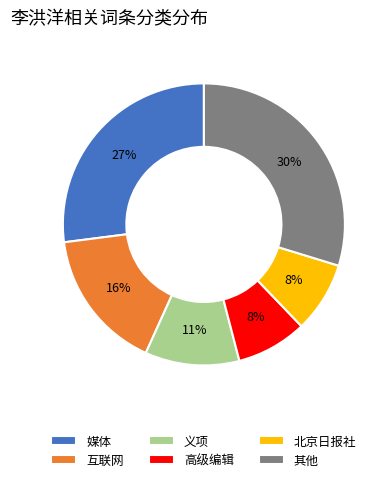

What is the ratio of the value at 其他 to the value at 媒体?

1.1